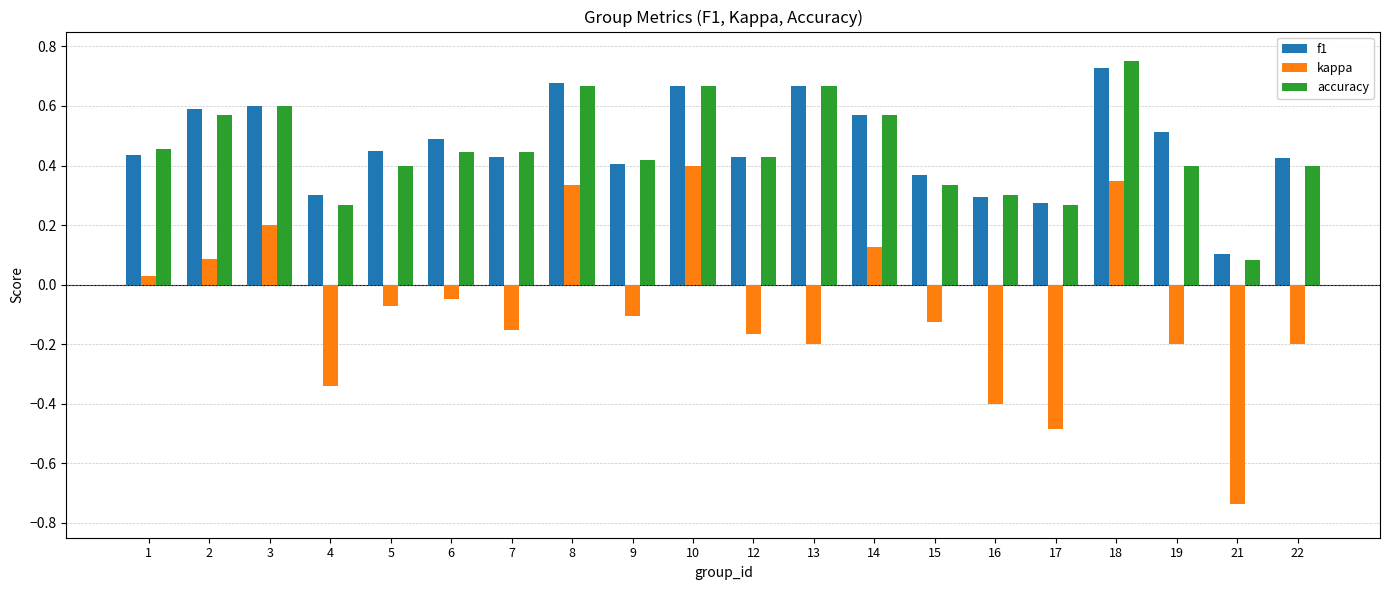

The accuracy series shows 0.1 at 17. True or false?

False